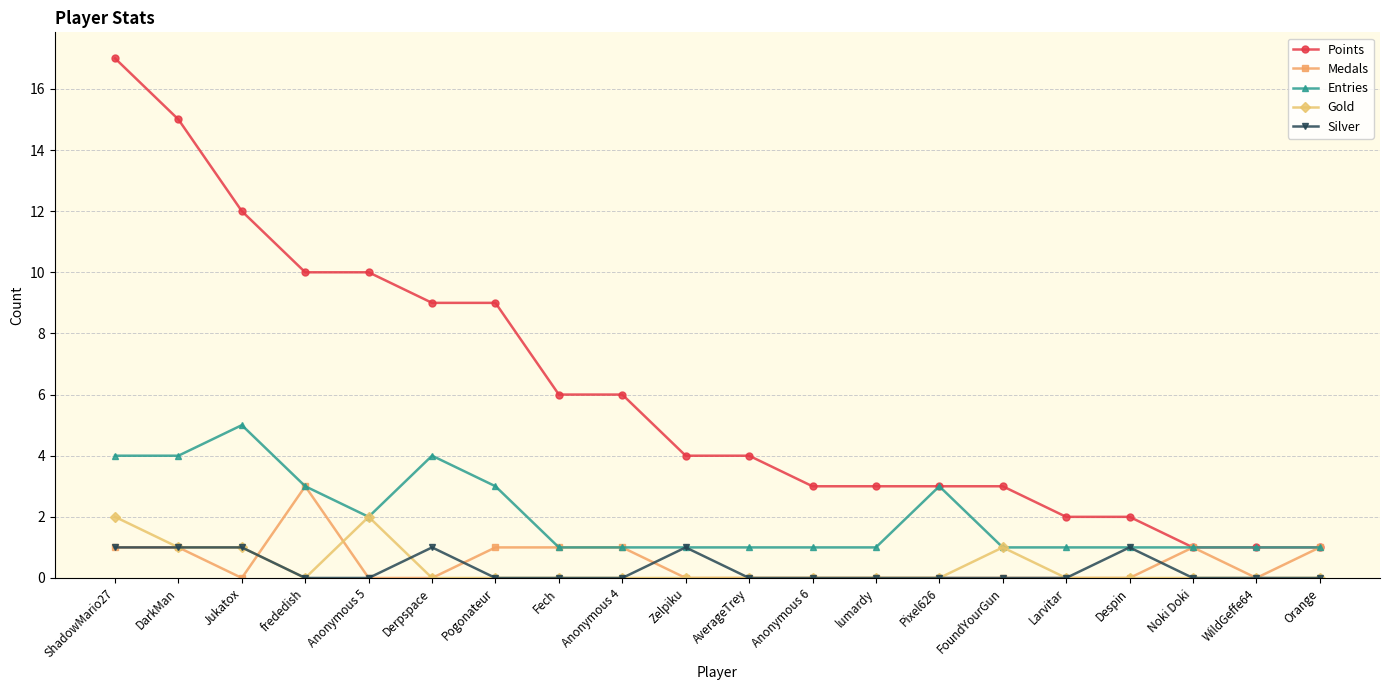

What is the difference between the second highest and second lowest values in the Gold series?

2